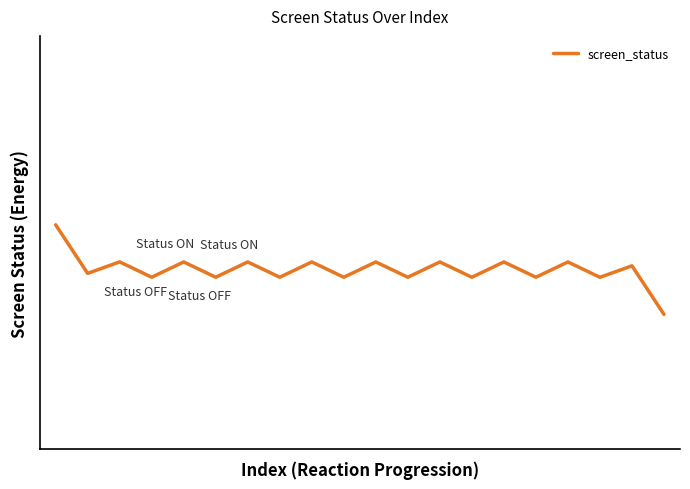

Reading left to right, what are all the values shown in this chart?

0=2.7	1=2.5	2=2.5	3=2.5	4=2.5	5=2.5	6=2.5	7=2.5	8=2.5	9=2.5	10=2.5	11=2.5	12=2.5	13=2.5	14=2.5	15=2.5	16=2.5	17=2.5	18=2.5	19=2.3